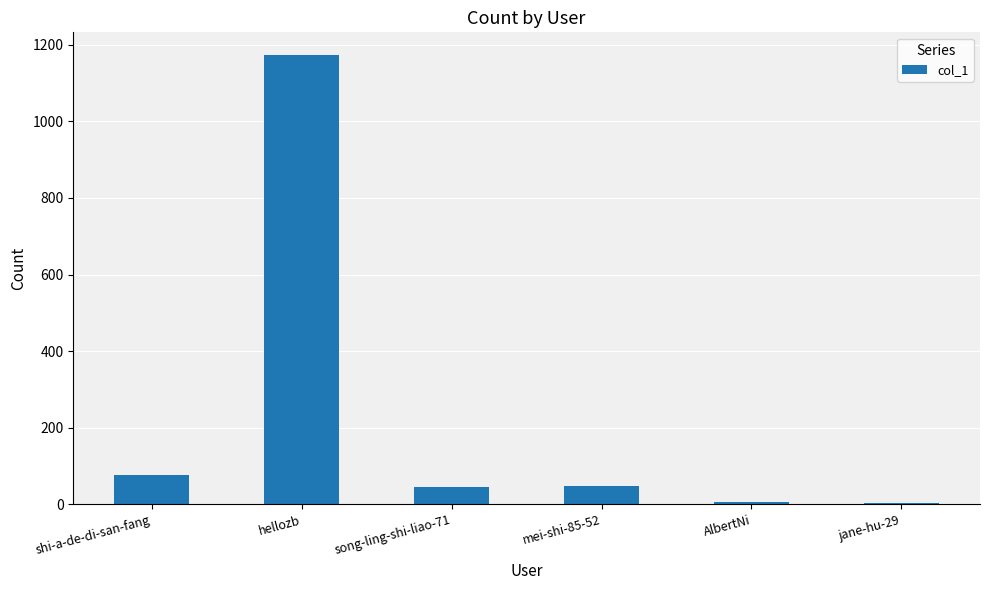

At which label is the value closest to 588?

shi-a-de-di-san-fang